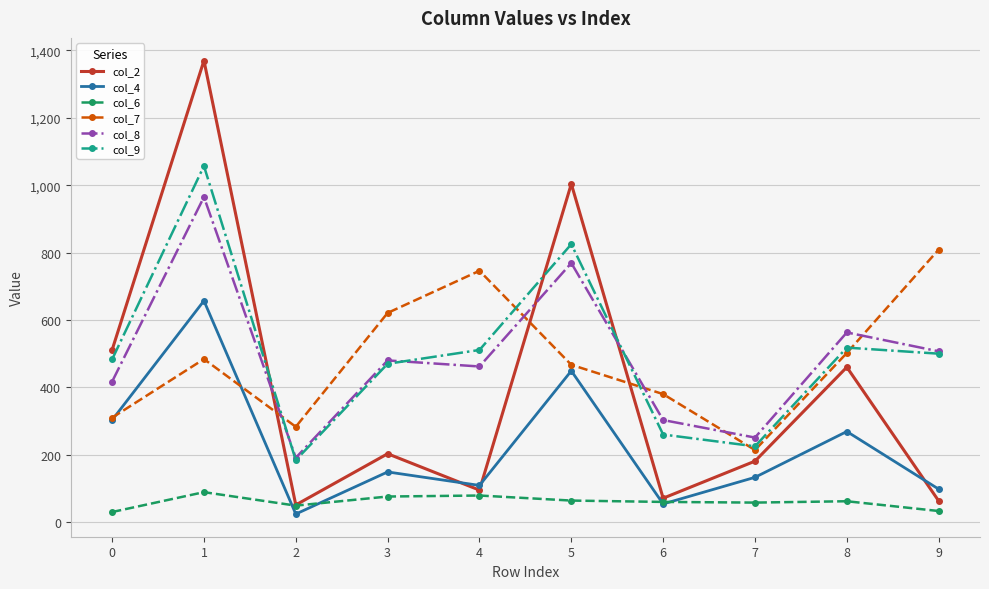

What is the maximum value shown in the chart?

1370